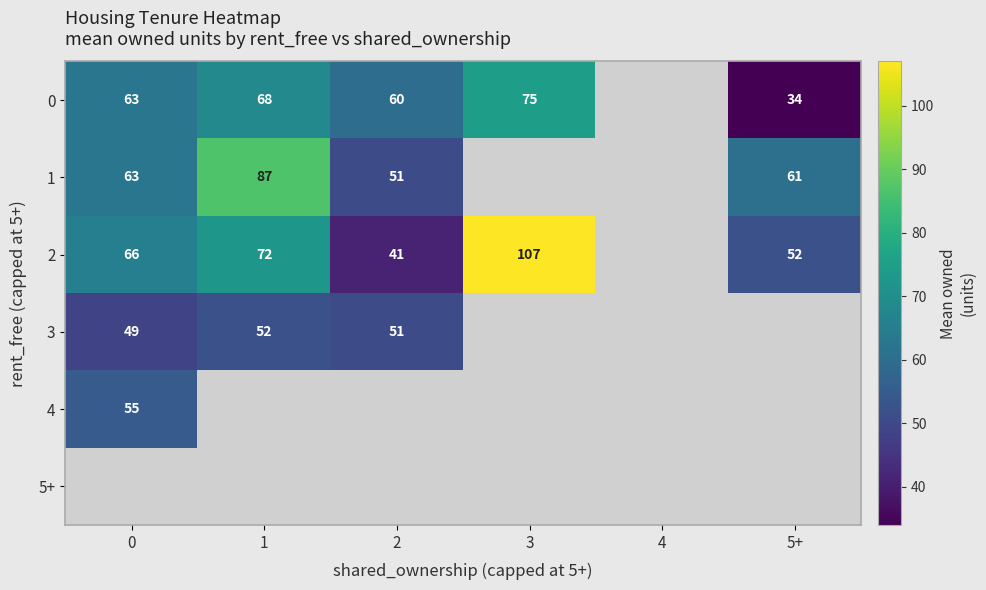

Is the value of 2 at 2 greater than the value of 0 at 3?

No